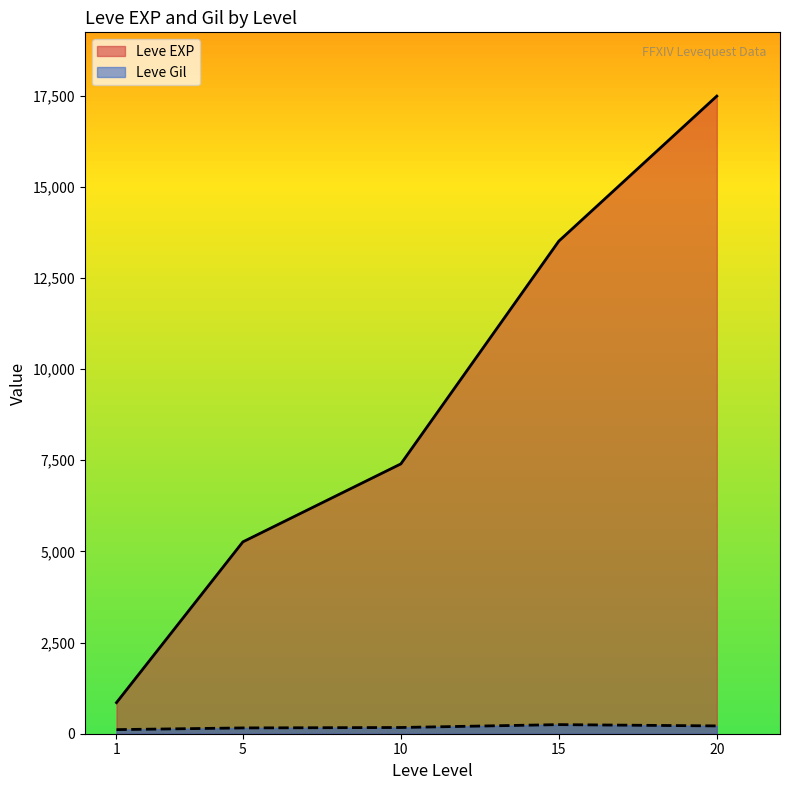

How many values in the Leve Gil series are below 170?

2